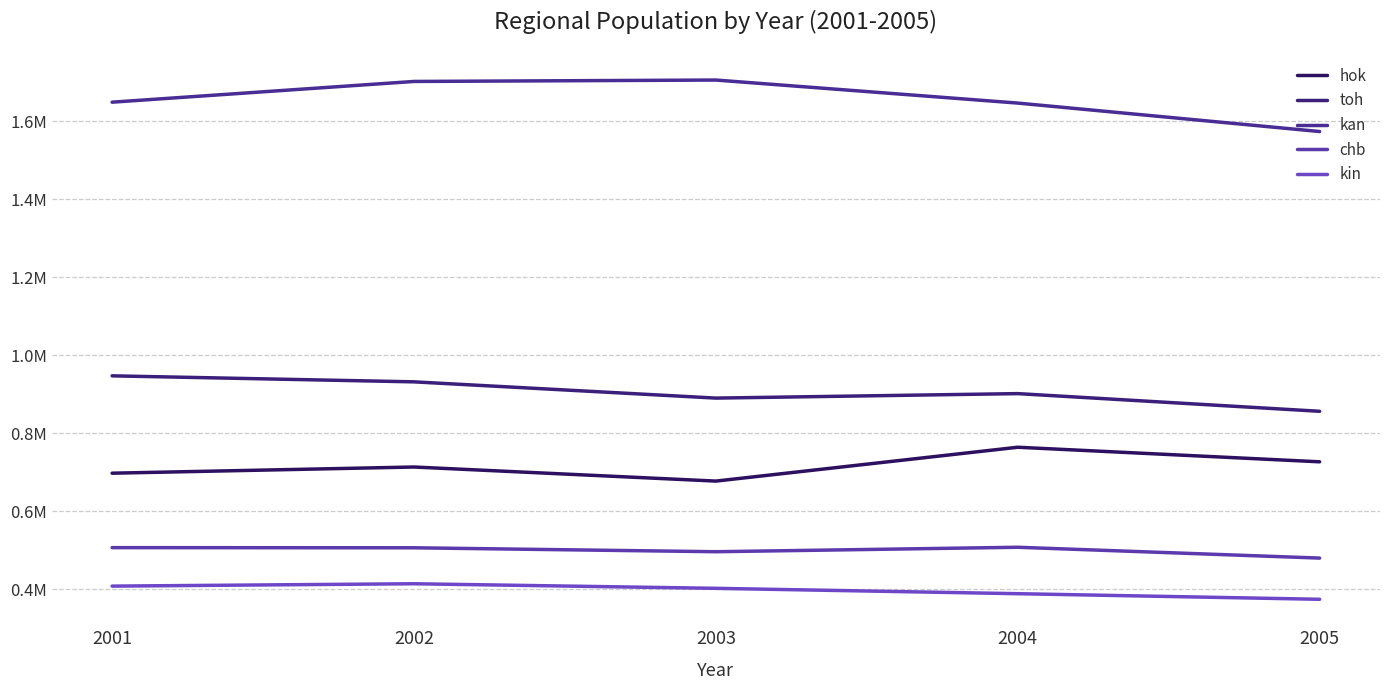

True or false: kan and kin cross at least once.

False